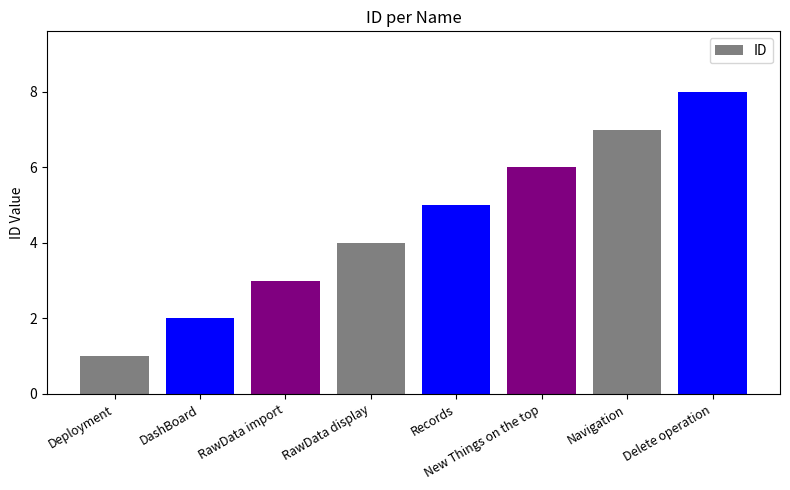

How many distinct data groups are displayed?

1